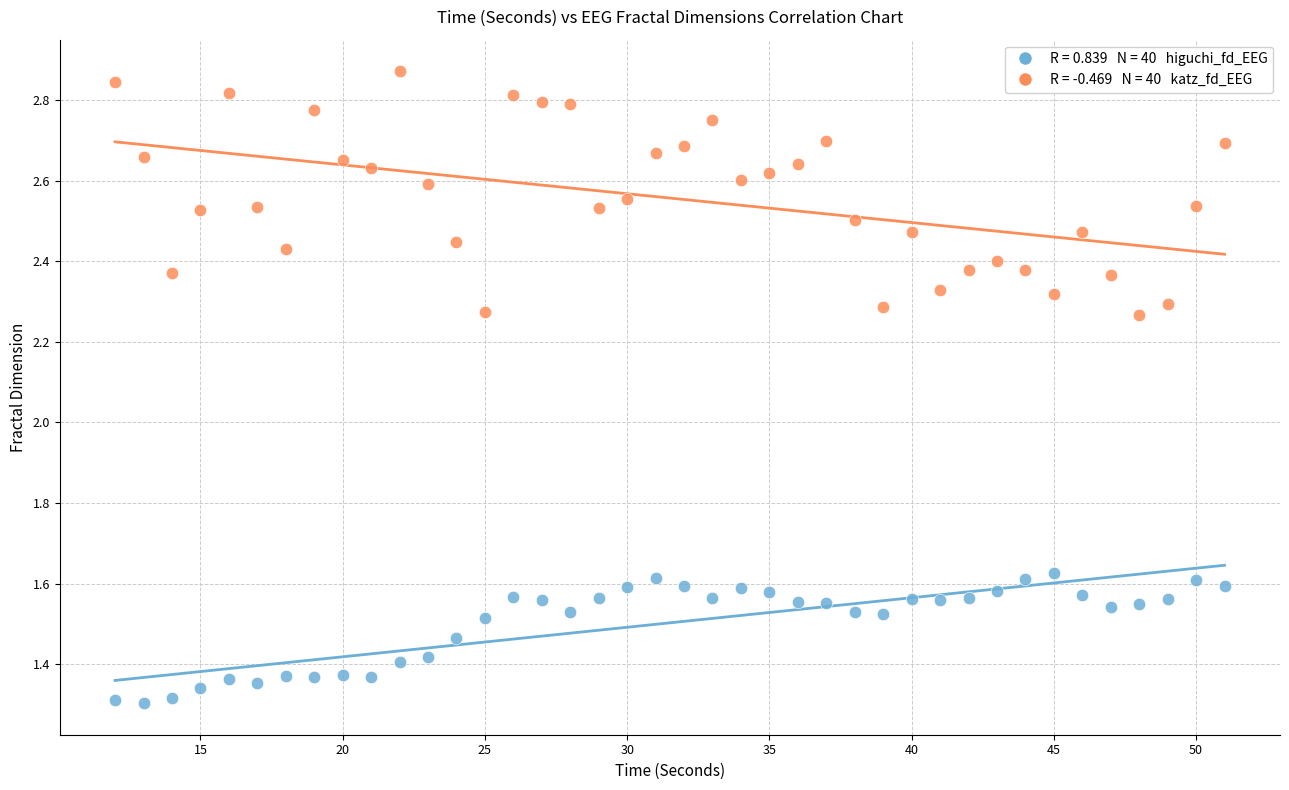

Across all data points, what is the range of X values (max minus min)?

39.0